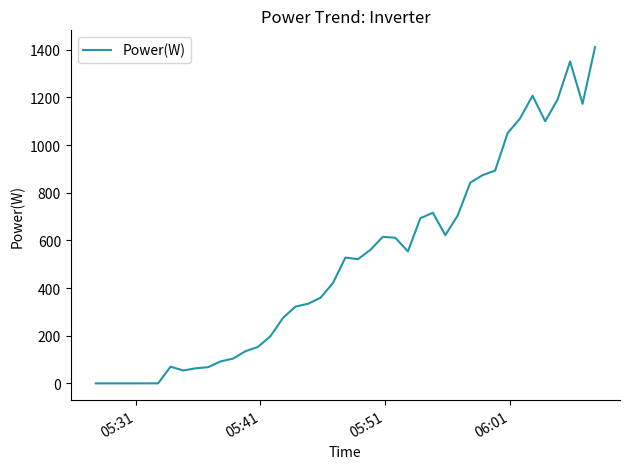

How many distinct data groups are displayed?

1